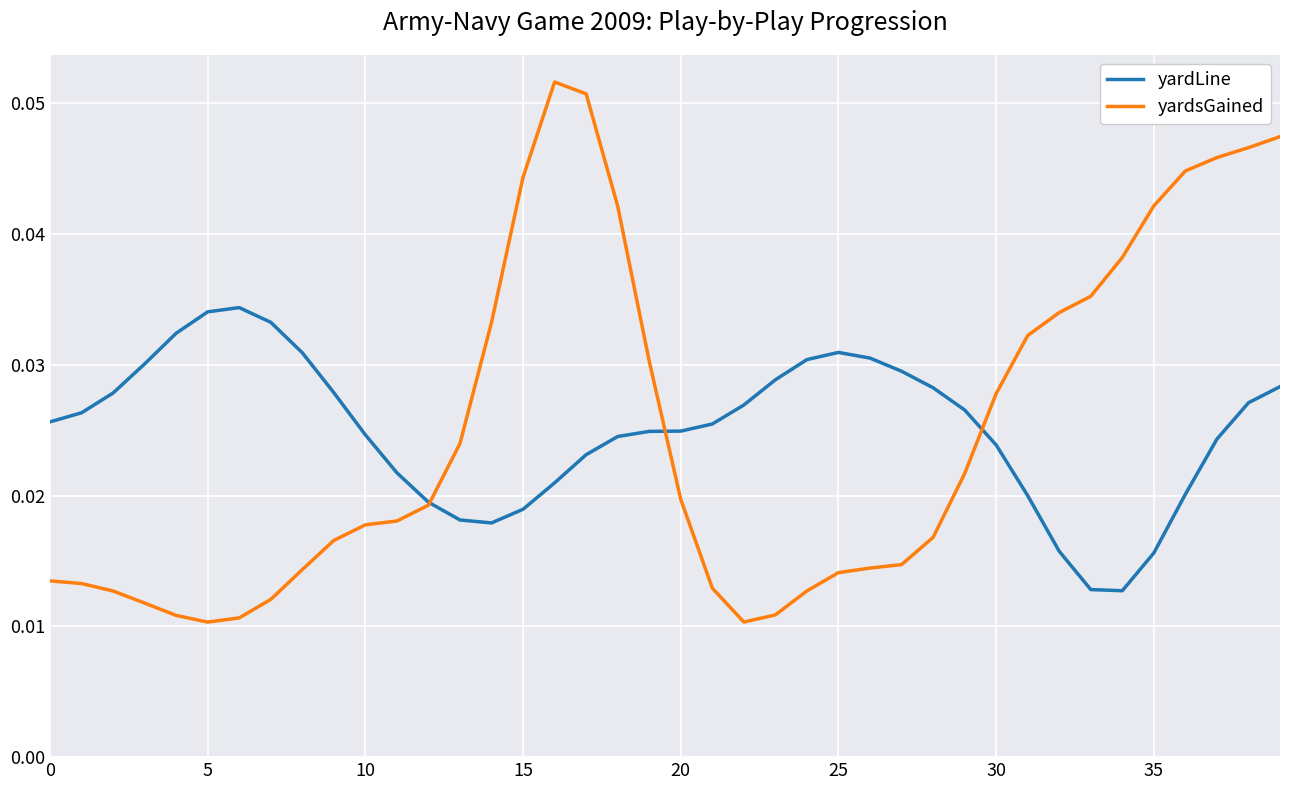

Which series has the largest range (max minus min)?

yardsGained